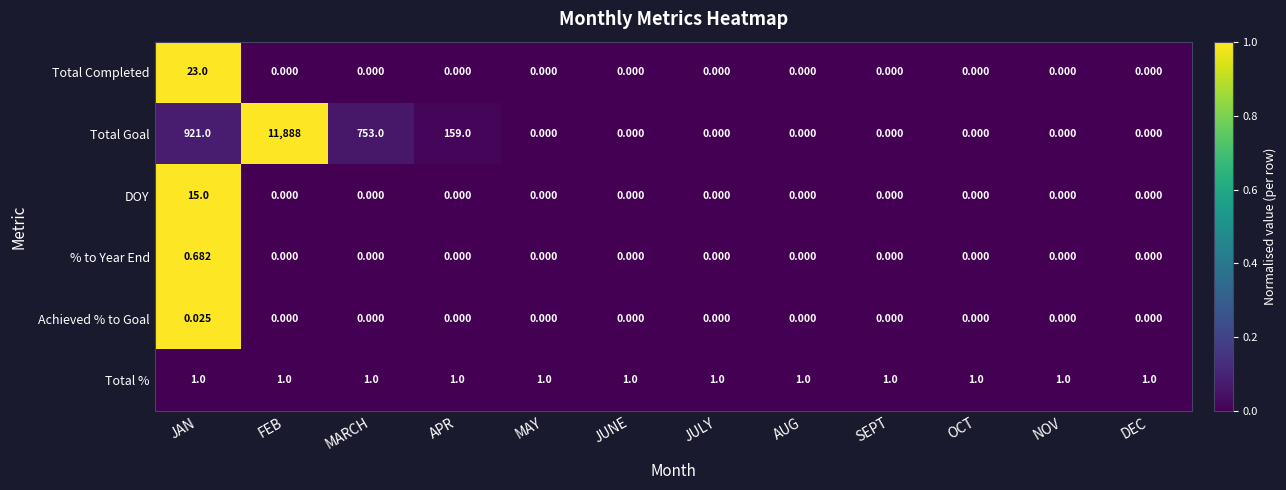

At how many categories does at least one series exceed 0?

12